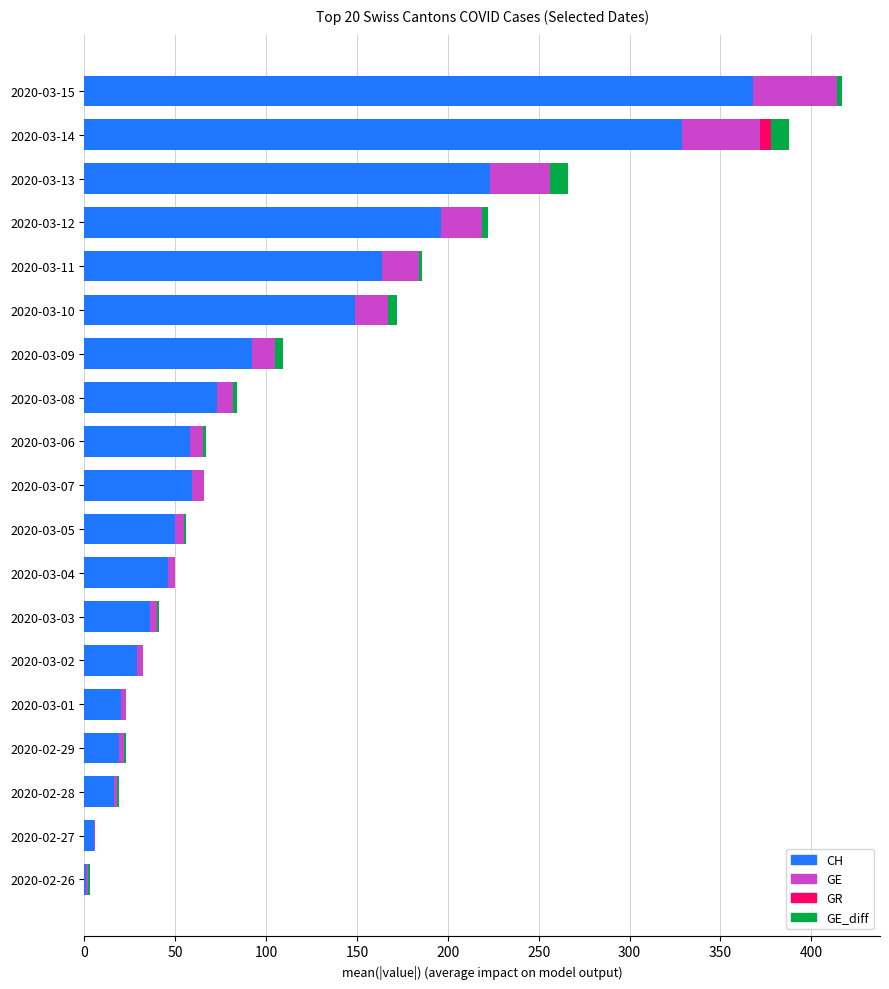

What are all the series names shown in the legend?

CH, GE, GR, GE_diff